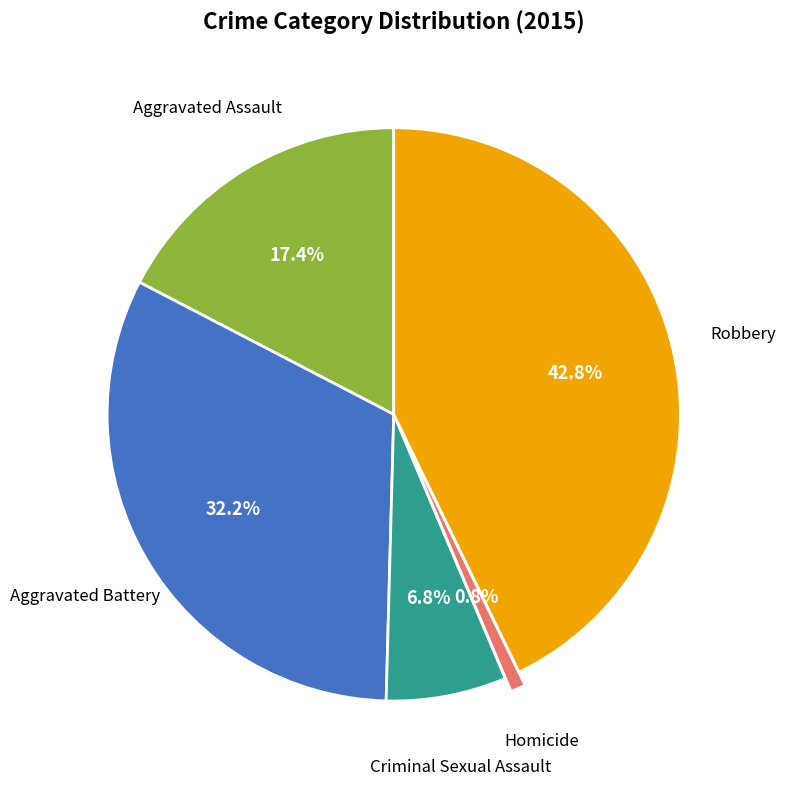

Which category has the biggest portion of the pie?

Robbery